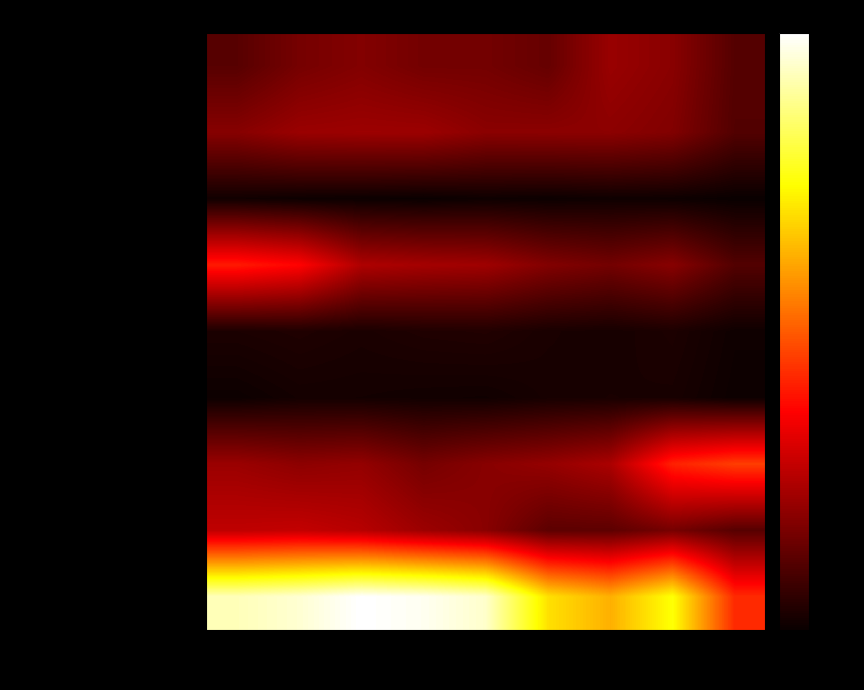

Reading left to right, transcribe all the data shown in this chart.

Aggravated Assault: 2015=164	2016=225	2017=251	2018=220	2019=220	2020=192	2021=295	2022=264	2023=158
Aggravated Battery: 2015=259	2016=298	2017=303	2018=302	2019=267	2020=269	2021=270	2022=248	2023=153
Arson: 2015=22	2016=14	2017=12	2018=8	2019=16	2020=12	2021=18	2022=15	2023=6
Burglary: 2015=552	2016=505	2017=339	2018=319	2019=308	2020=250	2021=220	2022=261	2023=154
Criminal Sexual Assault: 2015=43	2016=51	2017=41	2018=51	2019=55	2020=39	2021=33	2022=45	2023=18
Homicide: 2015=13	2016=28	2017=27	2018=23	2019=21	2020=34	2021=38	2022=36	2023=13
Motor Vehicle Theft: 2015=299	2016=272	2017=285	2018=225	2019=262	2020=287	2021=332	2022=567	2023=624
Robbery: 2015=372	2016=381	2017=356	2018=302	2019=263	2020=174	2021=175	2022=226	2023=162
Theft: 2015=1263	2016=1297	2017=1359	2018=1337	2019=1288	2020=954	2021=856	2022=1023	2023=584